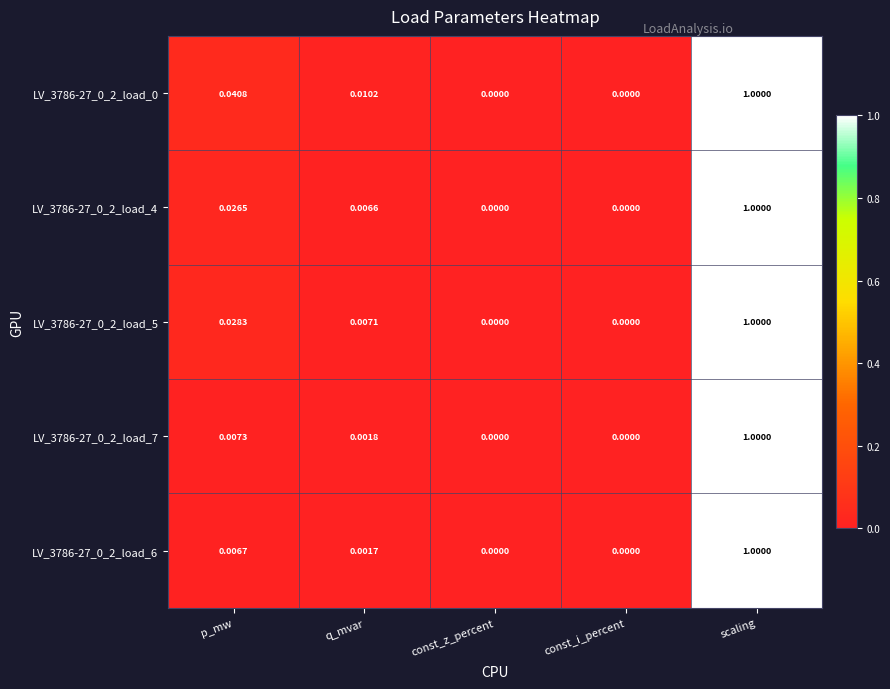

At which label does LV_3786-27_0_2_load_4 reach its peak?

scaling